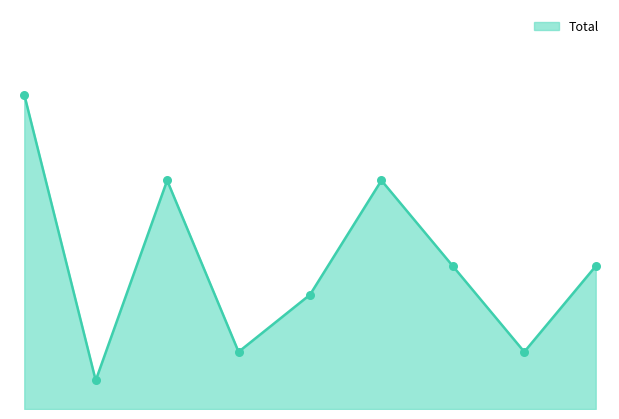

How many lines are shown in the chart?

1